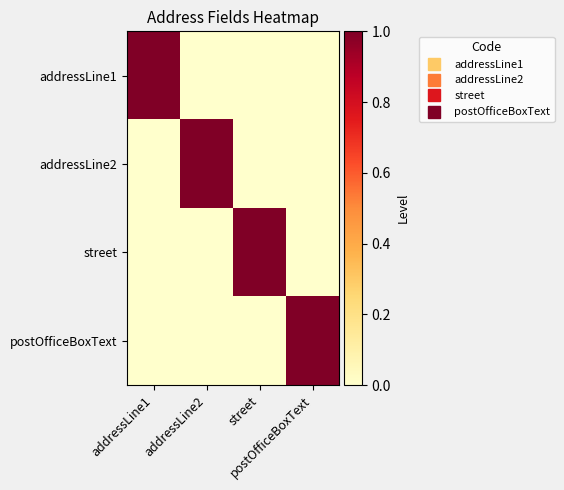

Rank the series at street from lowest to highest value.

addressLine1, addressLine2, postOfficeBoxText, street